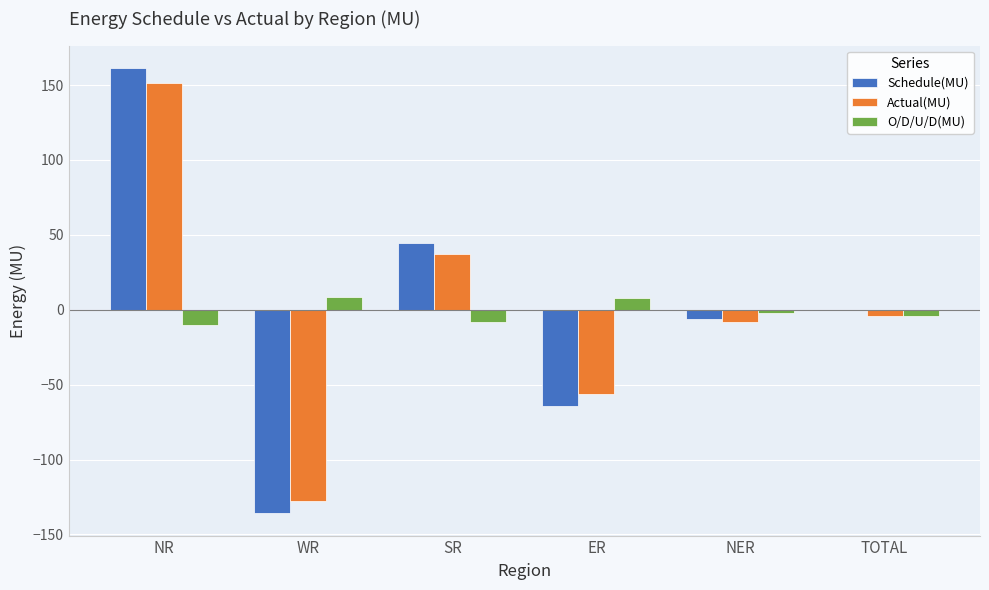

At which label does Schedule(MU) reach its peak?

NR